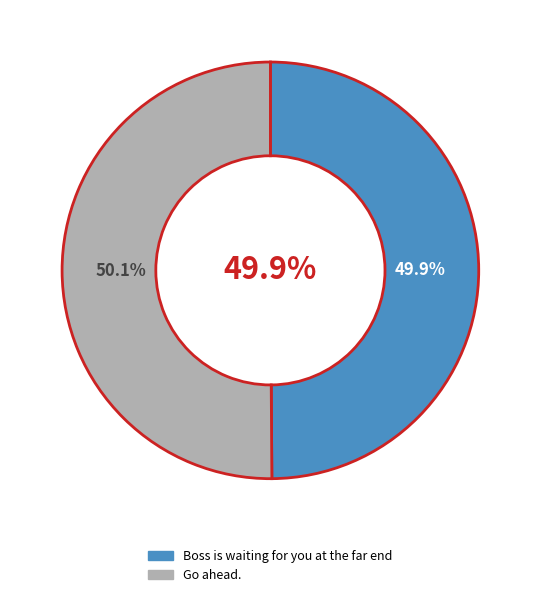

The Boss is waiting for you at the far end slice represents 44% of the pie. True or false?

False